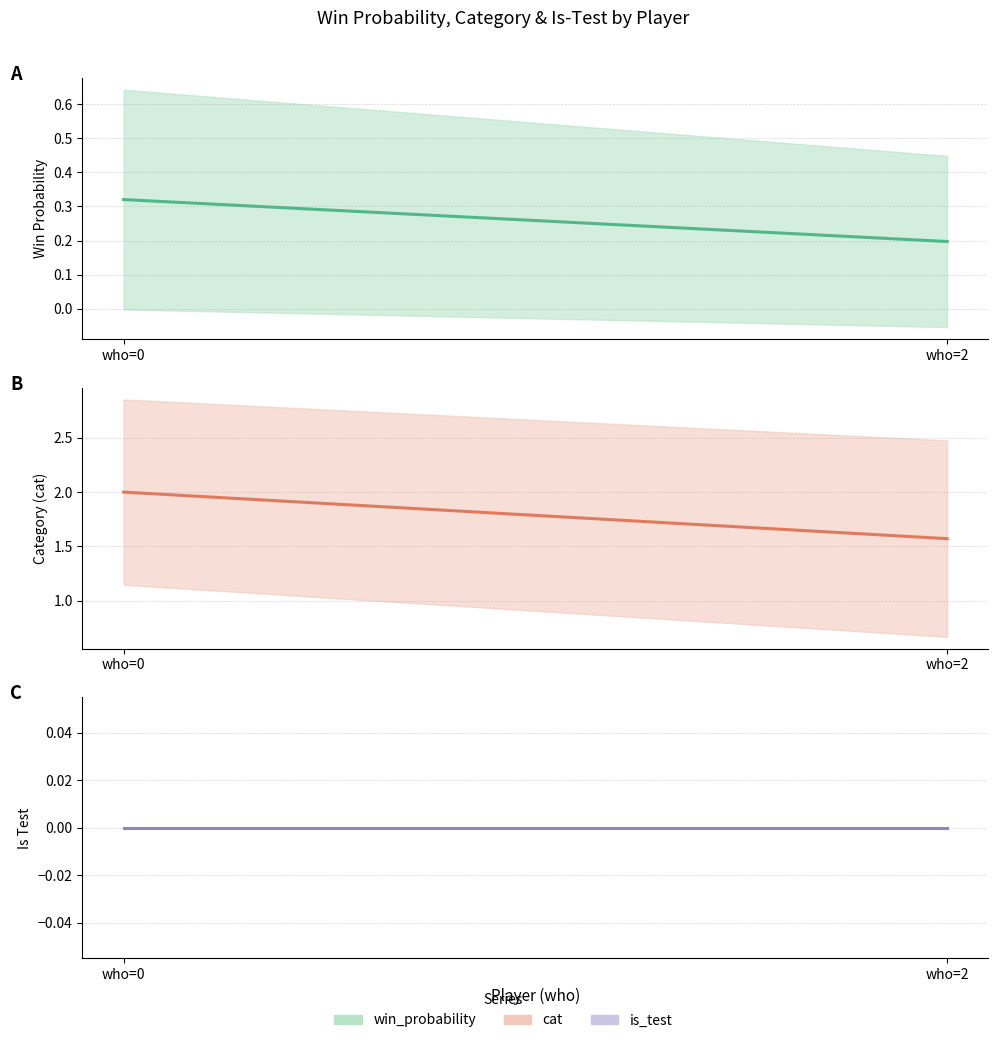

What is the difference between the Category (cat) values at who=0 and who=2?

0.4